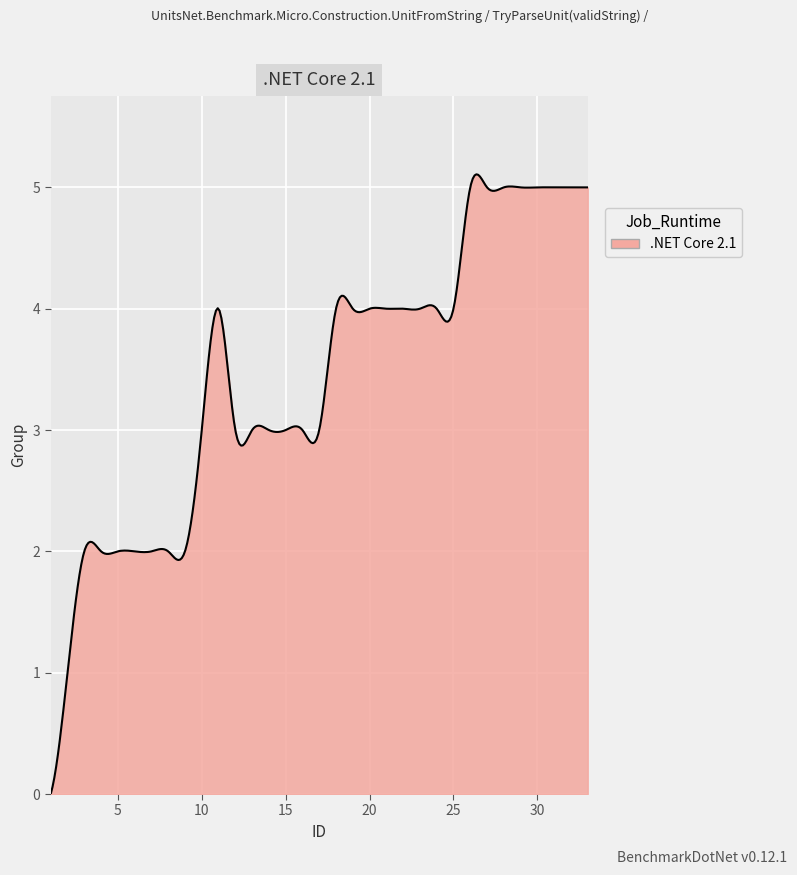

What is the difference between the maximum and minimum values?

5.1